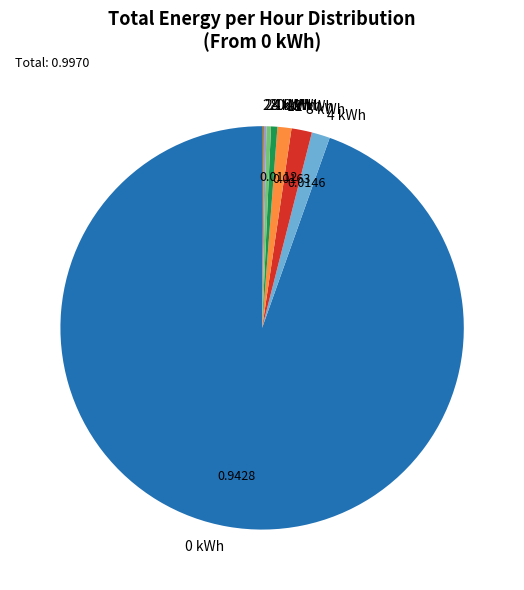

Is there any slice that represents more than half of the pie?

Yes